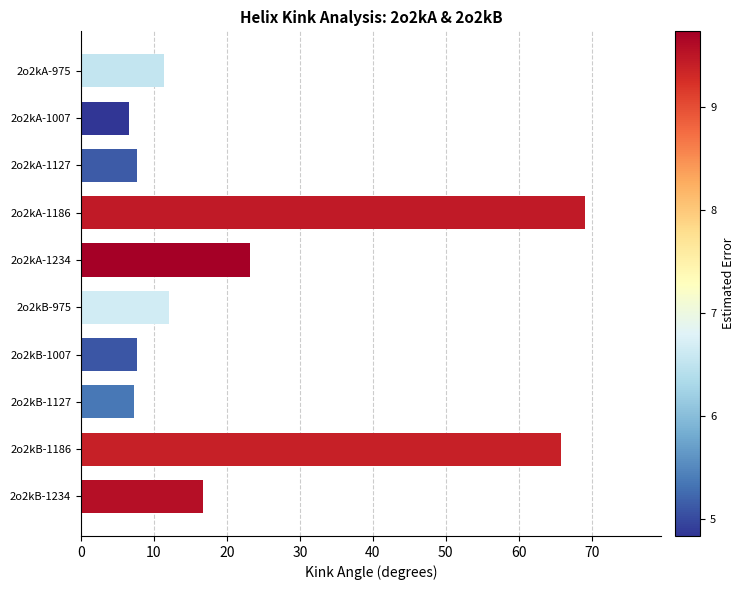

What is the label of the 10th bar from the bottom?

2o2kA-975